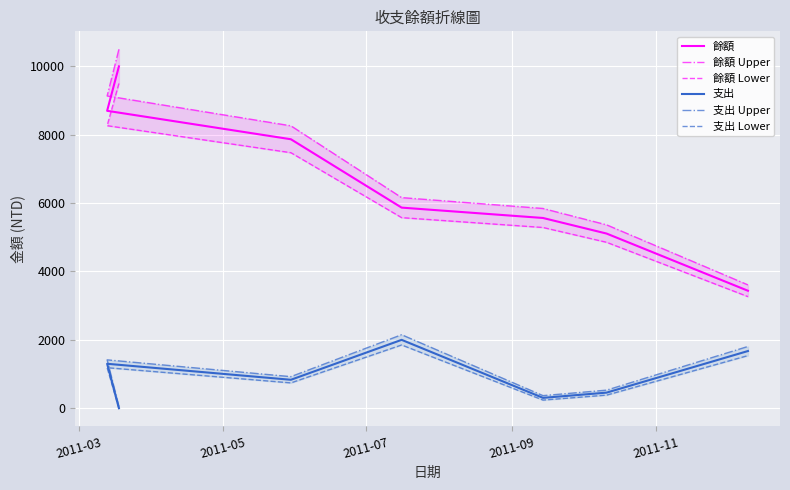

How many lines are shown in the chart?

6